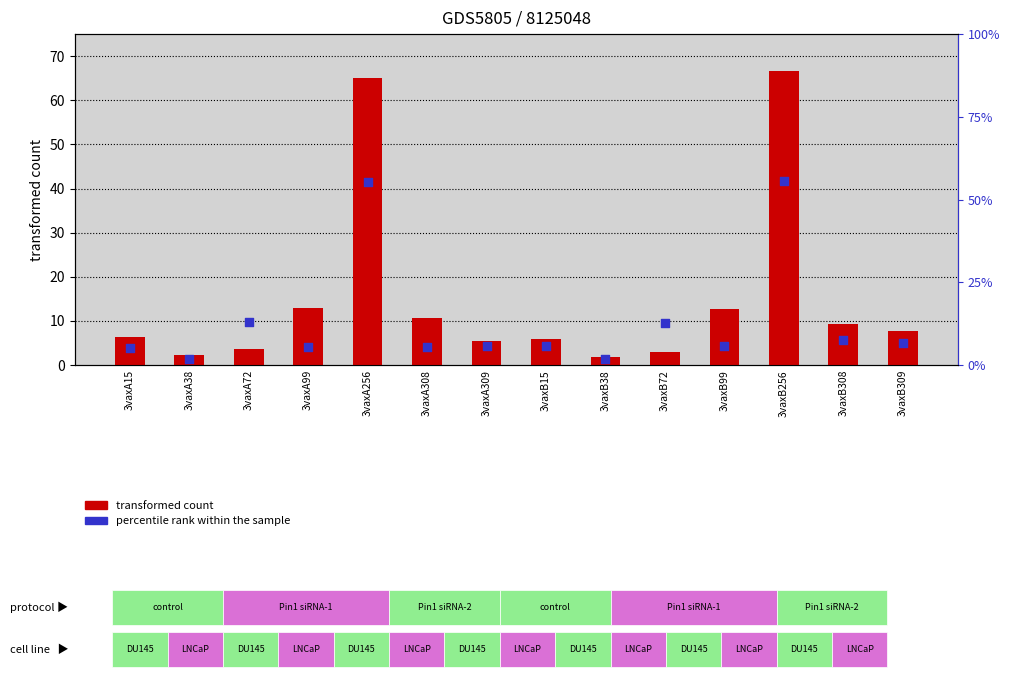

Which series has the largest total across all categories?

transformed count